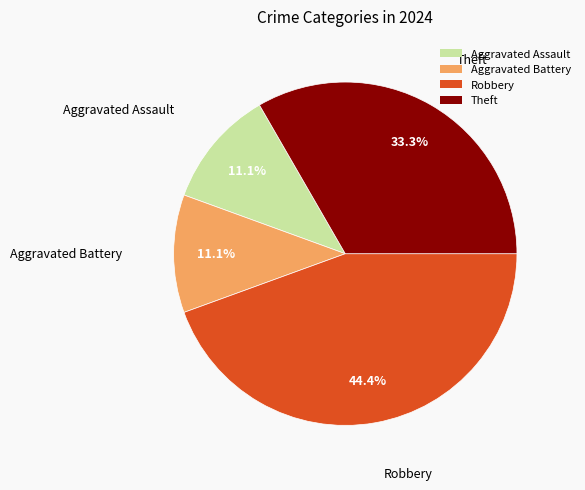

Is Aggravated Battery the majority of the pie?

No